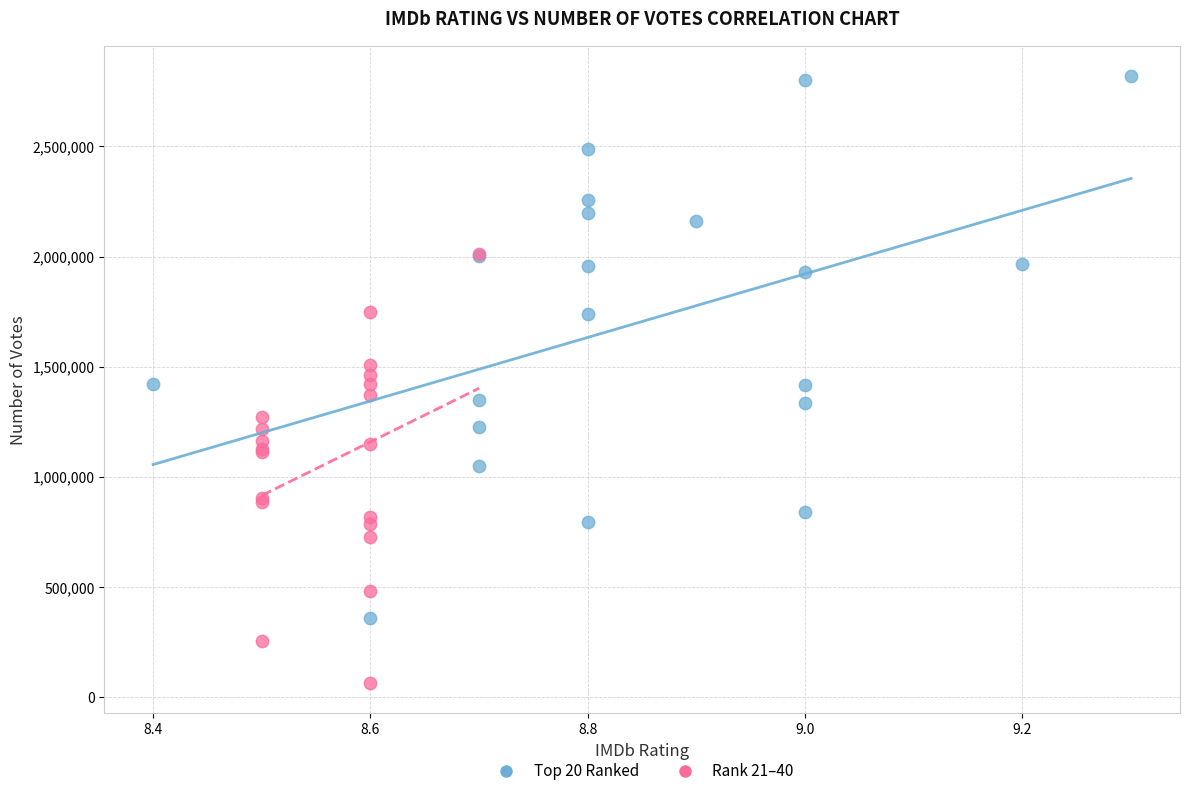

Which series contains the lowest Y value?

Rank 21–40